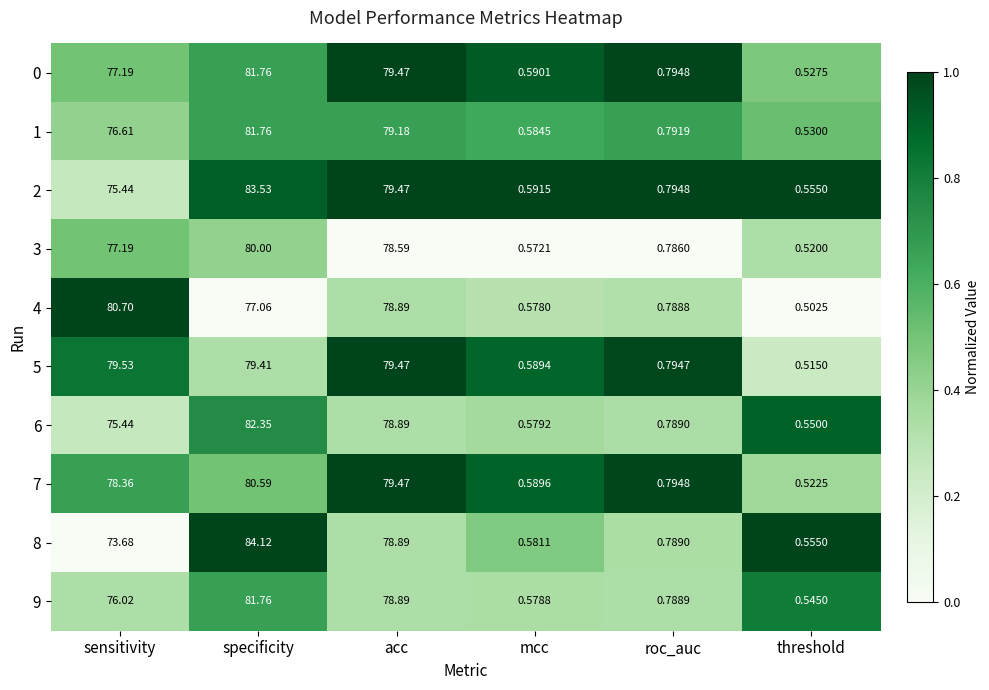

Where is 5 nearest to the value 40?

roc_auc